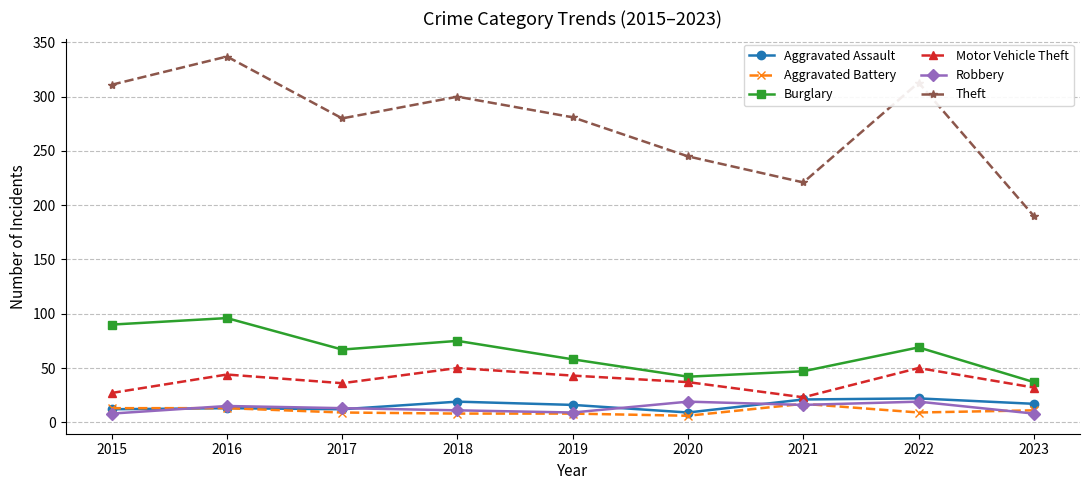

What is the smallest value displayed?

6